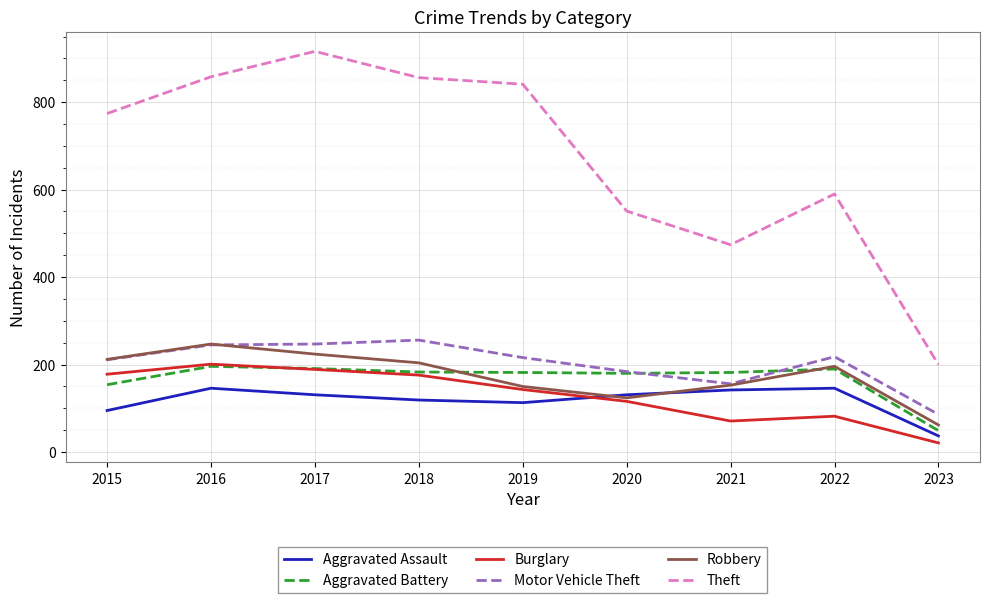

The Theft series shows 200 at 2023. True or false?

True